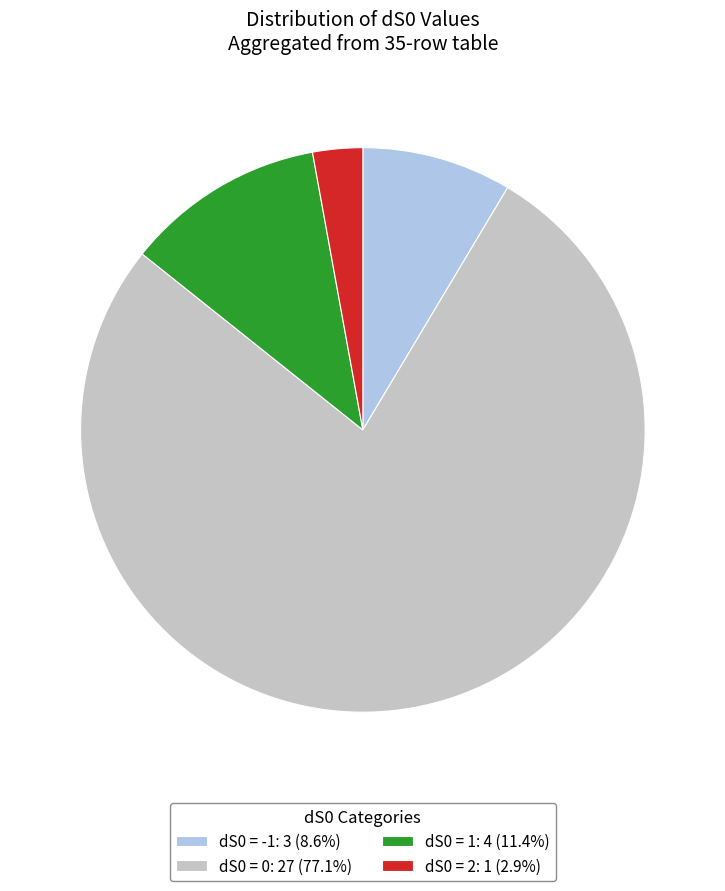

What is the ratio of the value at dS0 = -1: 3 (8.6%) to the value at dS0 = 2: 1 (2.9%)?

3.0